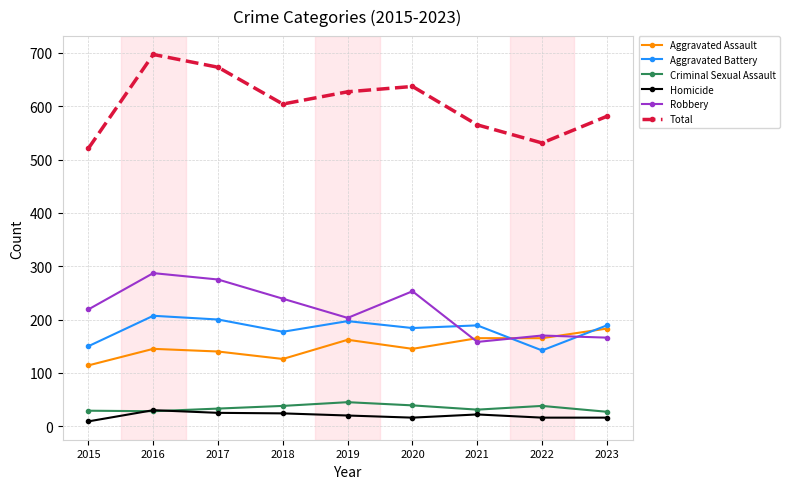

What is the value of the Total point at the 7th from the left?

565